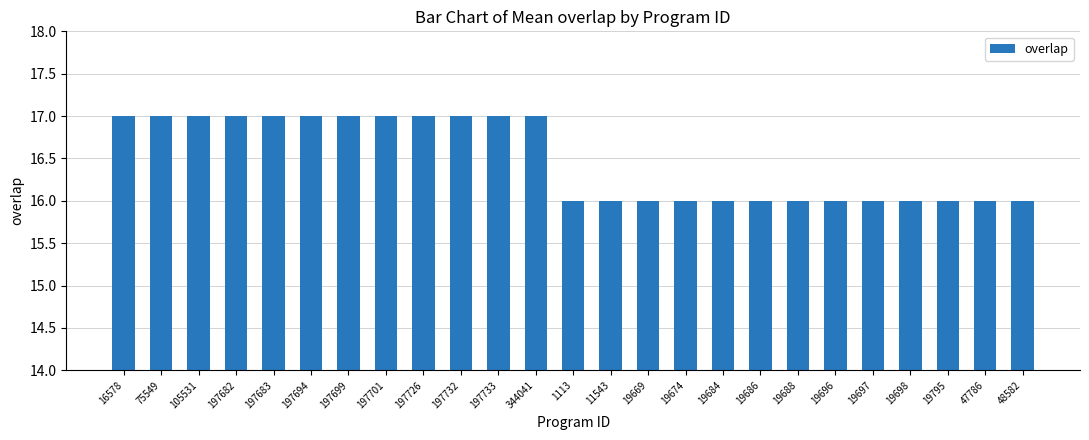

What is the smallest value displayed?

16